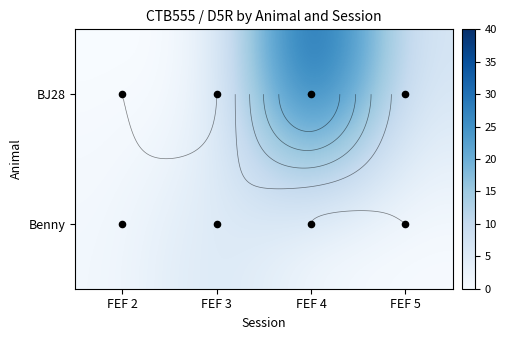

Count the Benny values in the range 0 to 7.

4